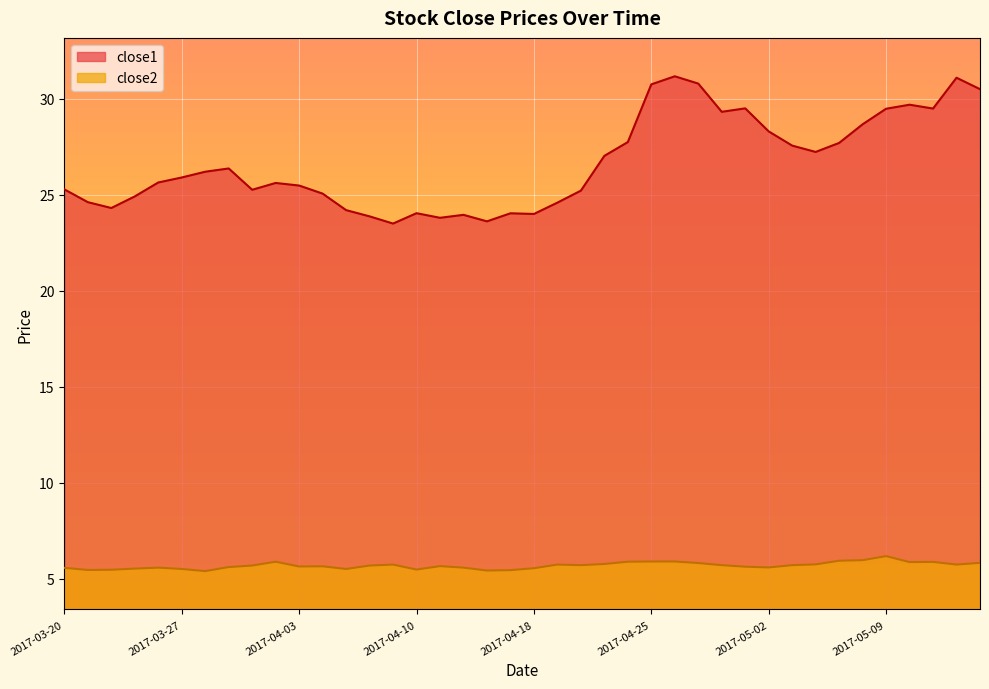

How many lines are shown in the chart?

2